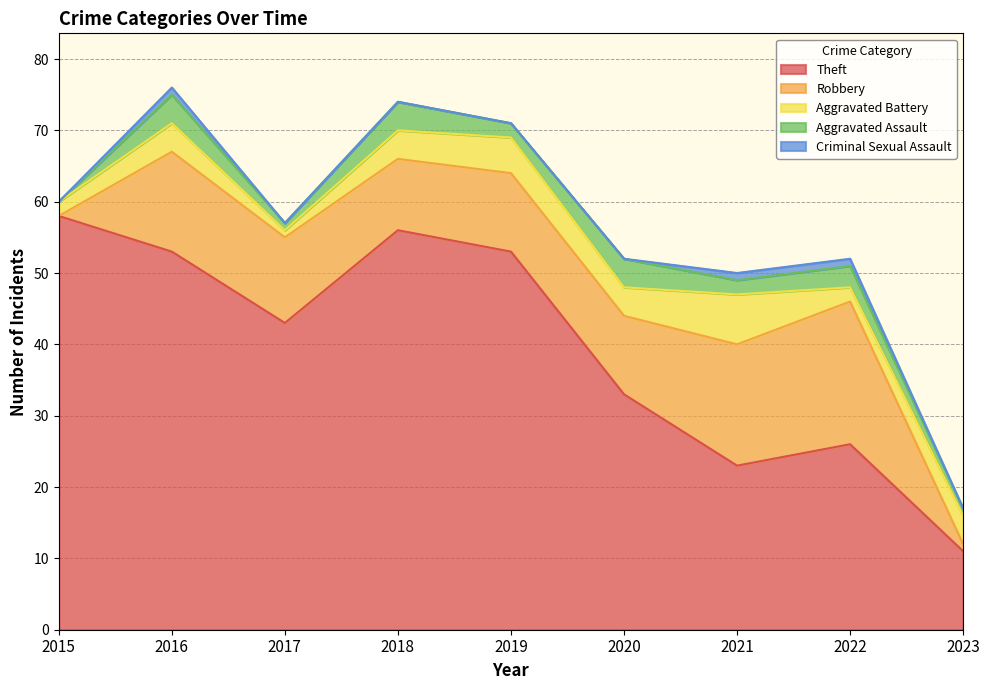

At which category does Aggravated Battery reach its first local peak?

2016